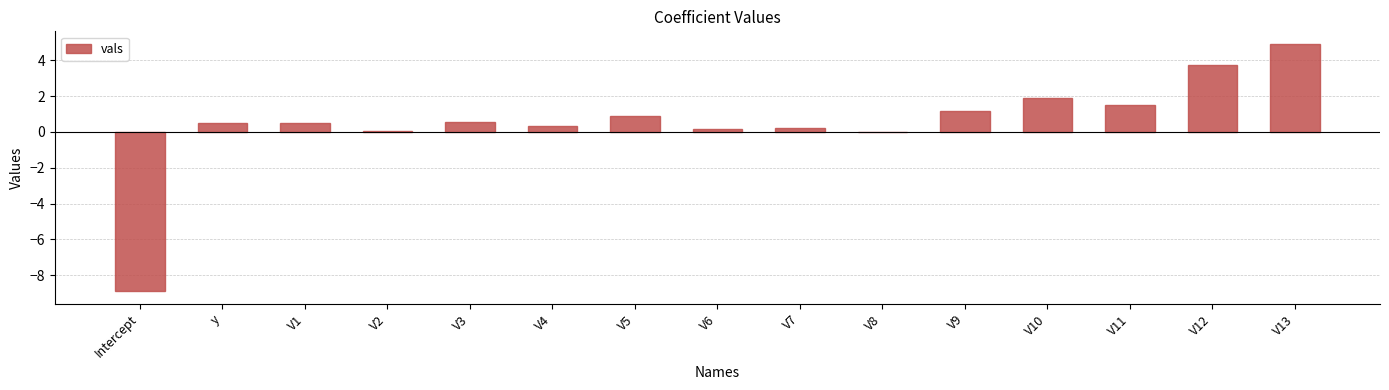

True or false: the data shows 0.2 at V5.

False